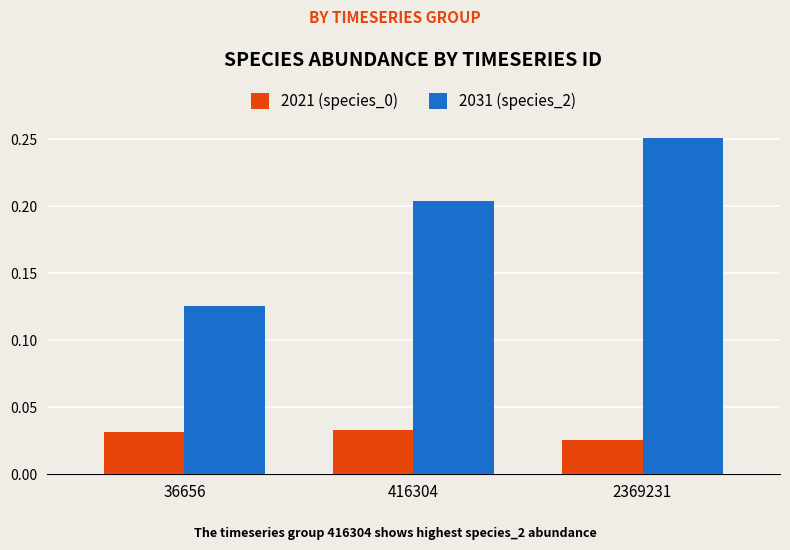

Which series has the largest total across all categories?

2031 (species_2)